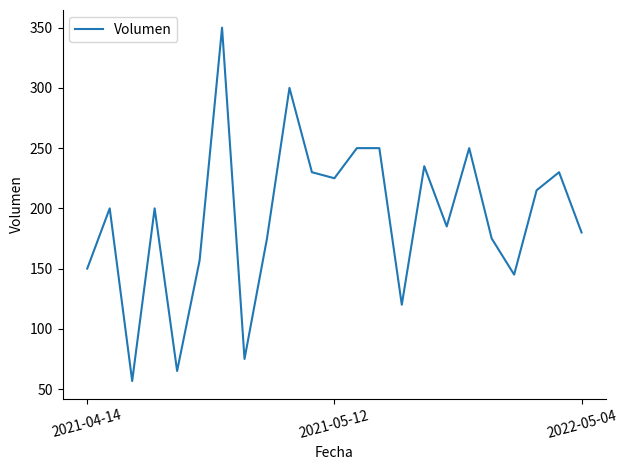

What is the smallest value displayed?

56.7